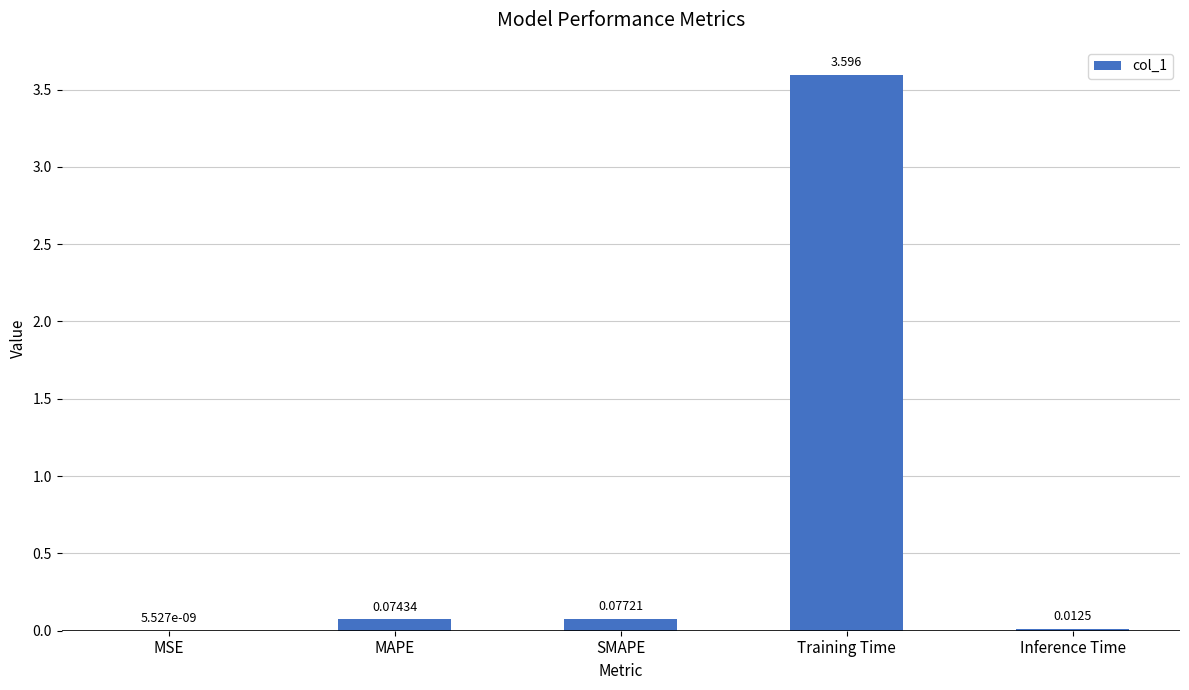

Between Training Time and SMAPE, which is larger?

Training Time